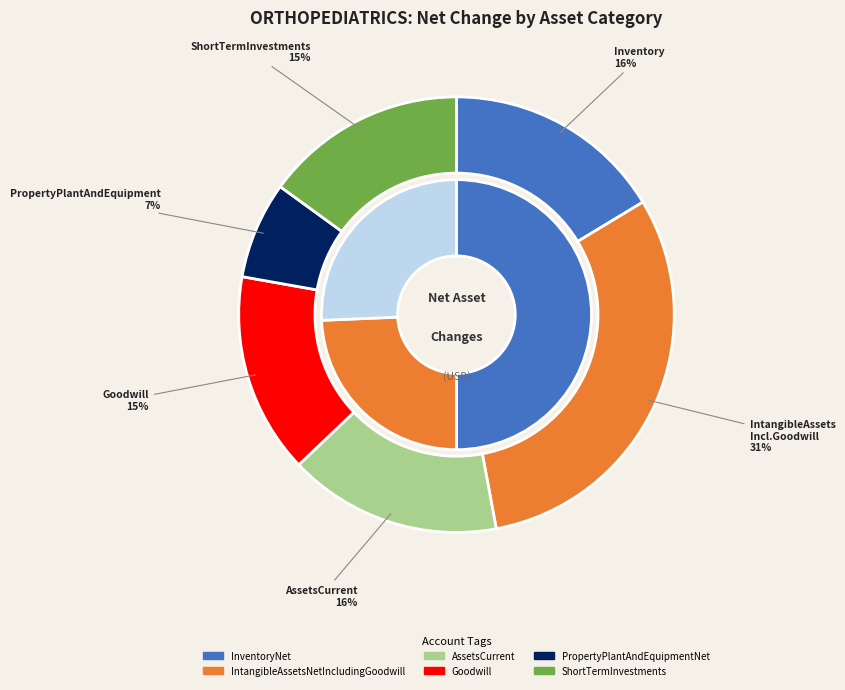

How many segments does this pie chart have?

6